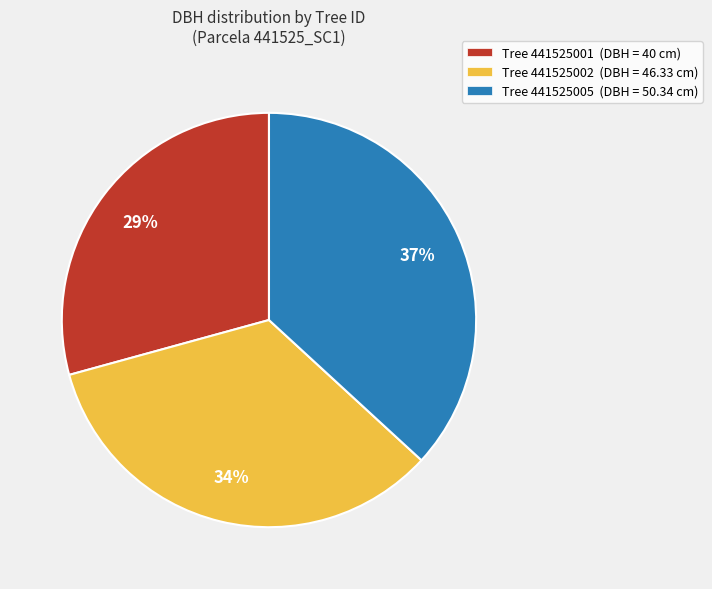

Does any single category account for the majority?

No